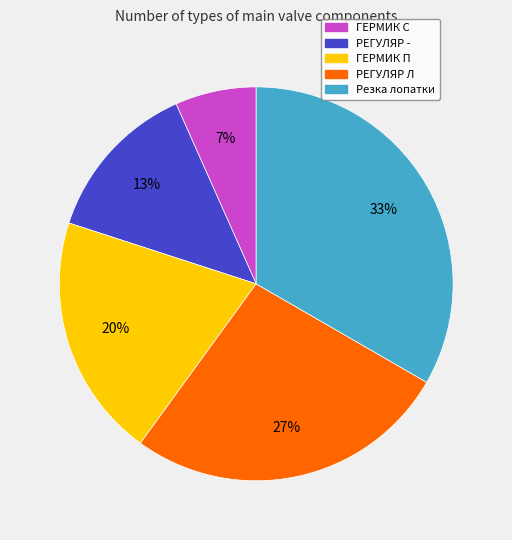

Count the number of slices in the pie.

5